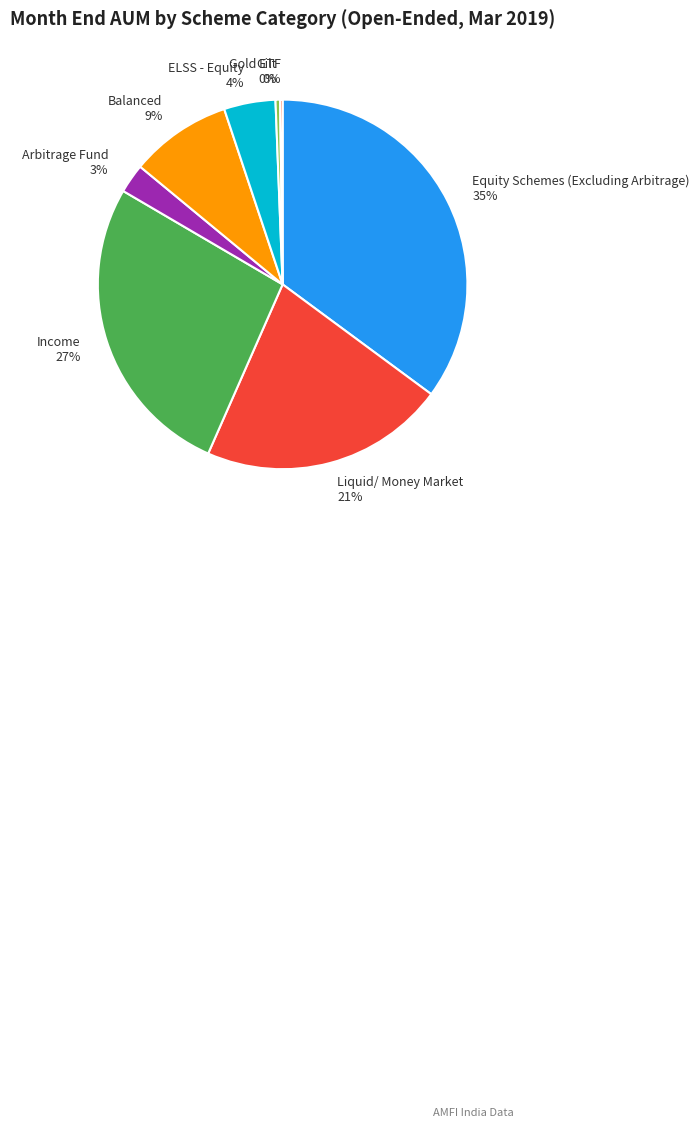

Is there any slice that represents more than half of the pie?

No